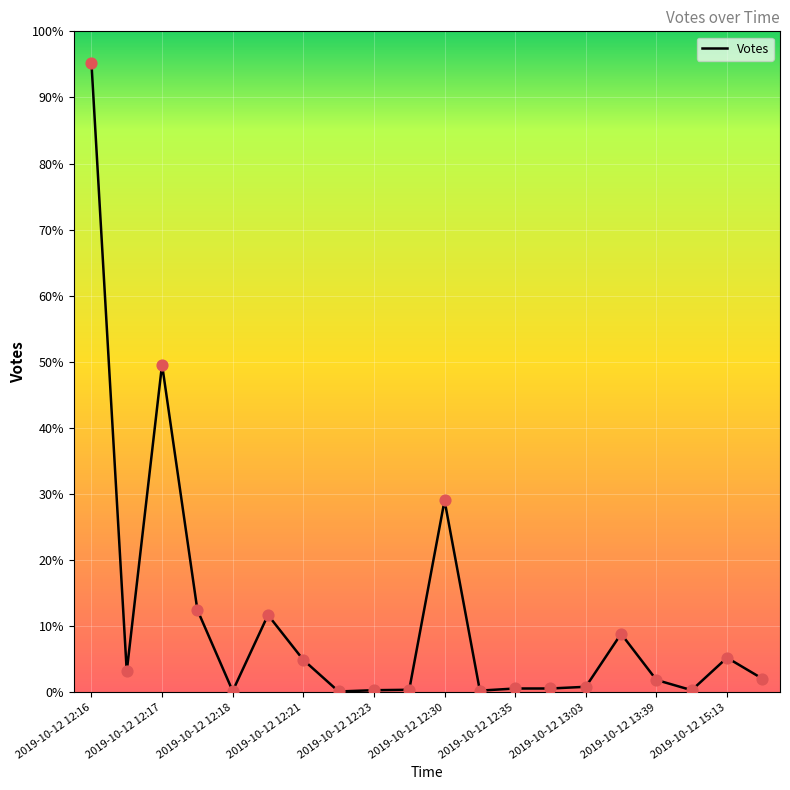

Is this an area chart (filled region under the line)?

No